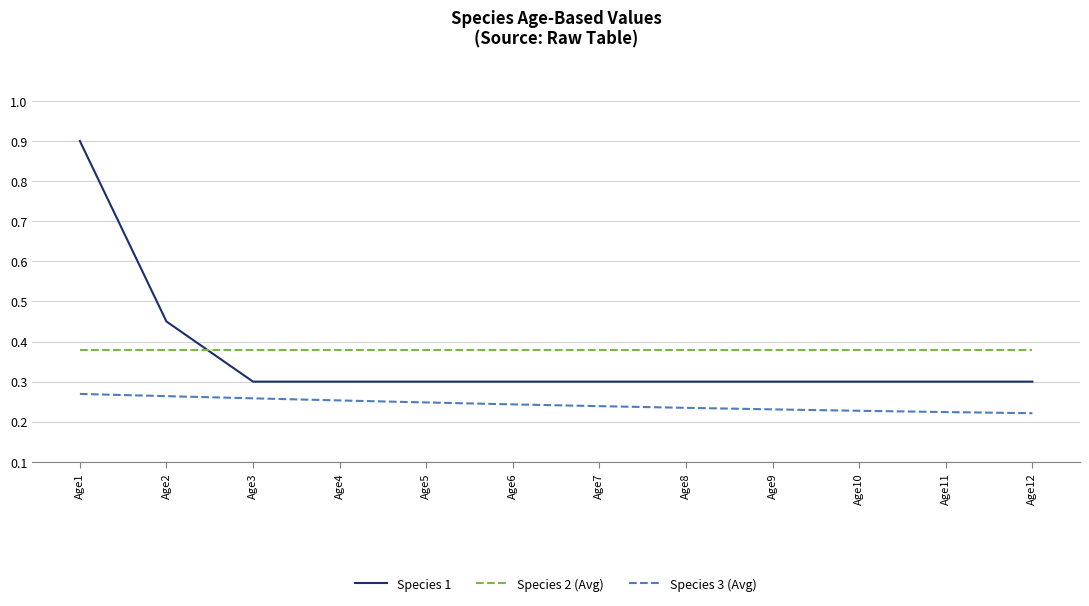

Rank the series by their maximum value, from lowest to highest.

Species 3 (Avg), Species 2 (Avg), Species 1